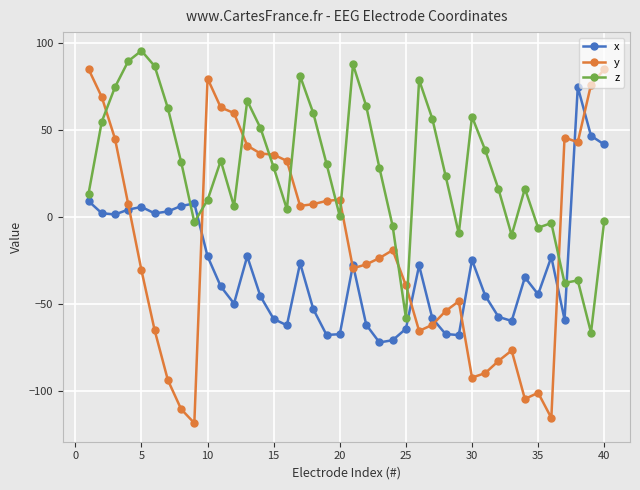

What is the value of the z point at the 39th from the left?

-66.3